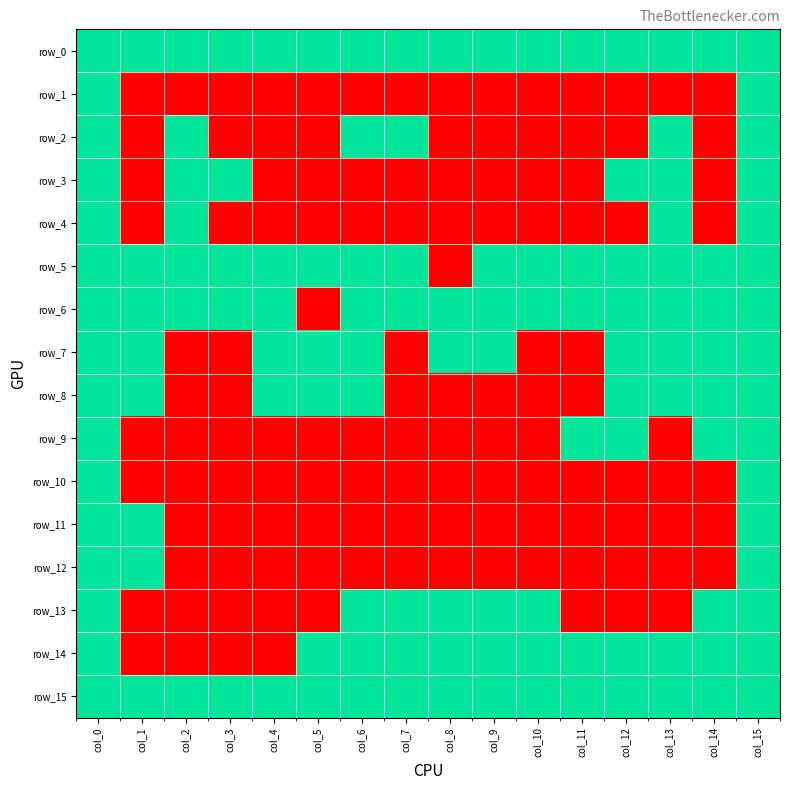

At which label is row_15 closest to 1?

col_0